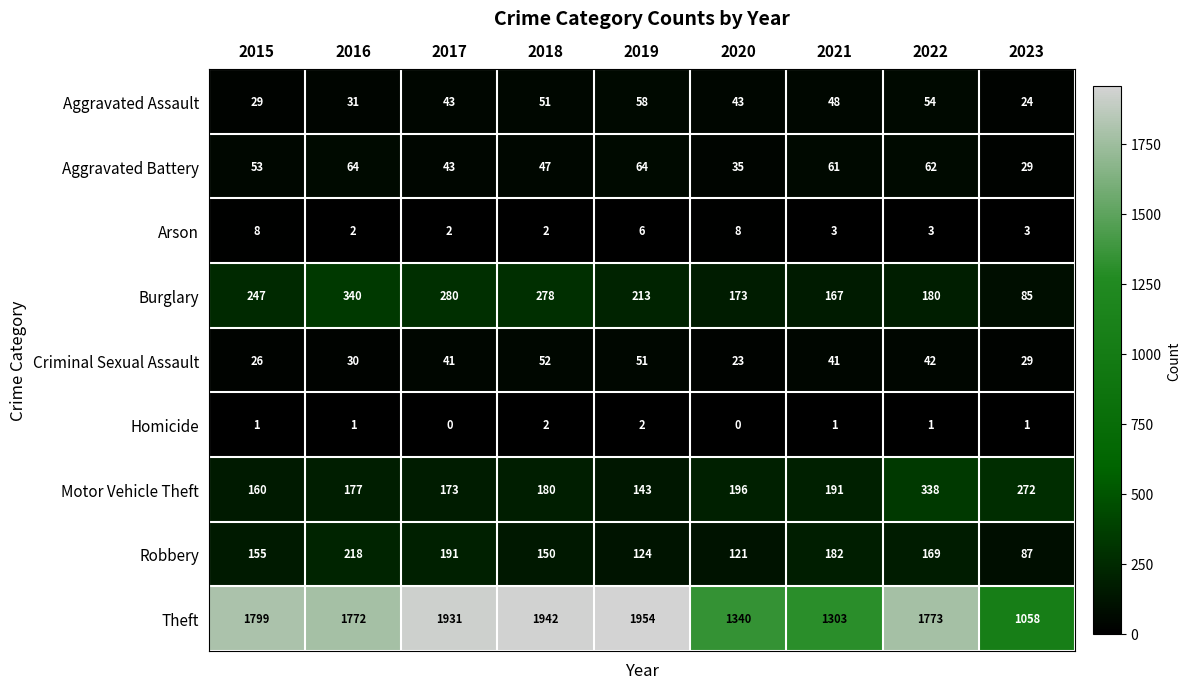

What is the maximum value shown in the chart?

1954